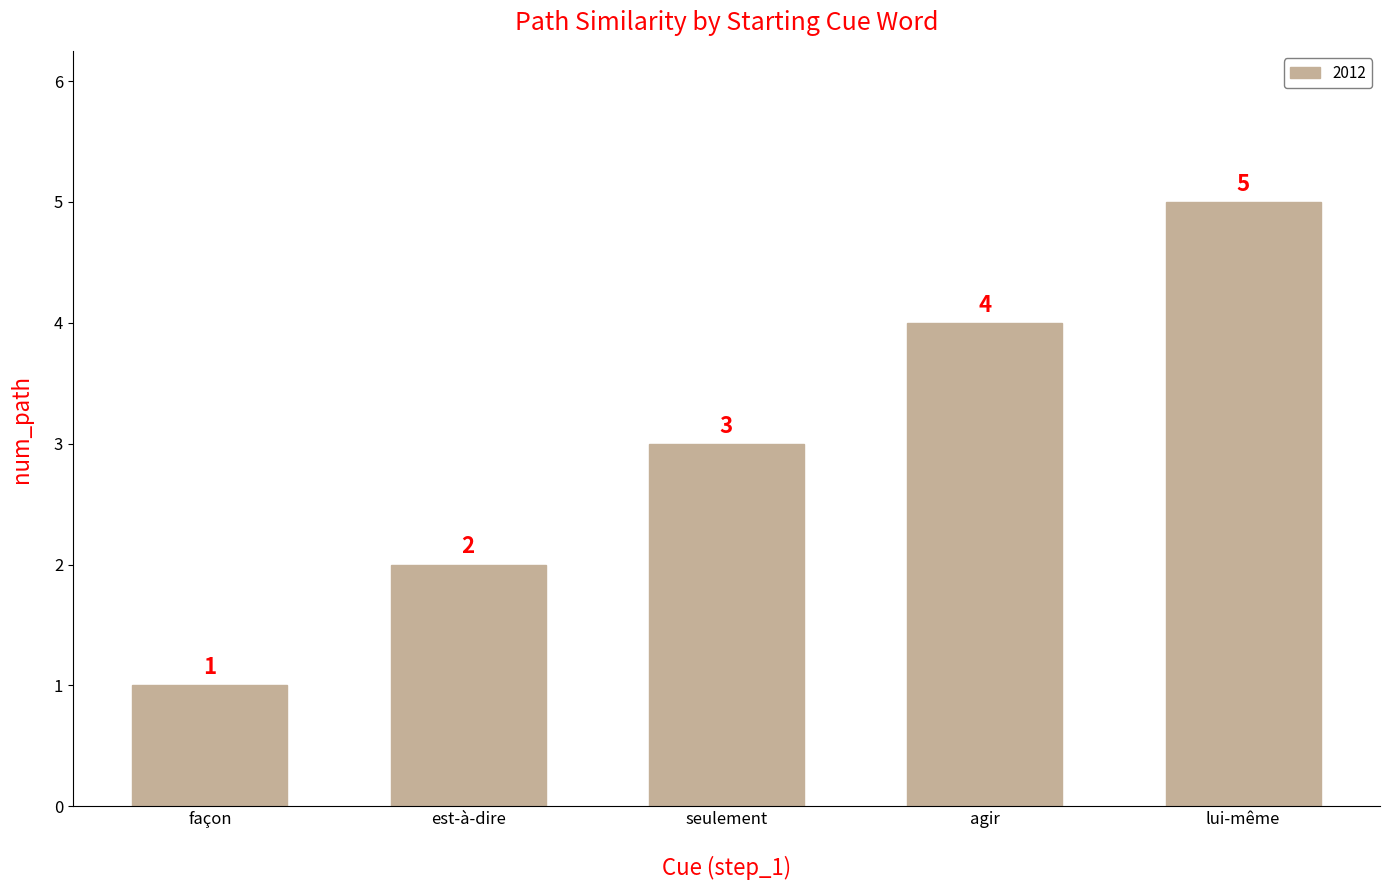

How many bars are there in total?

5